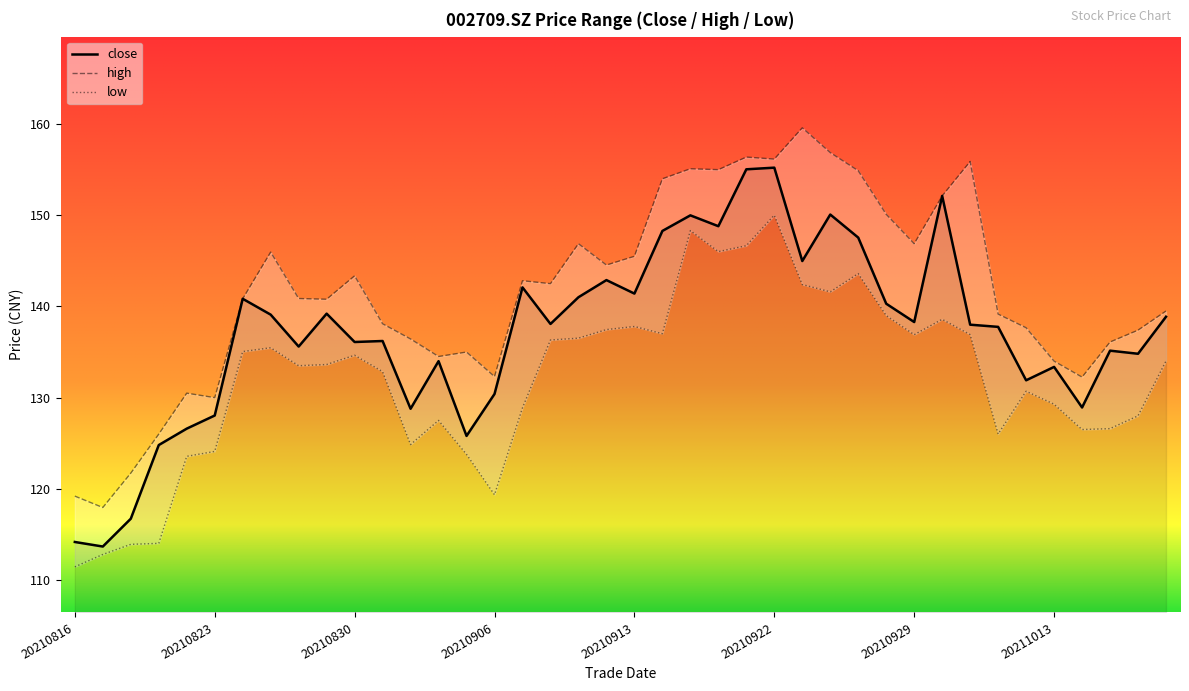

What is the maximum value for close?

155.2